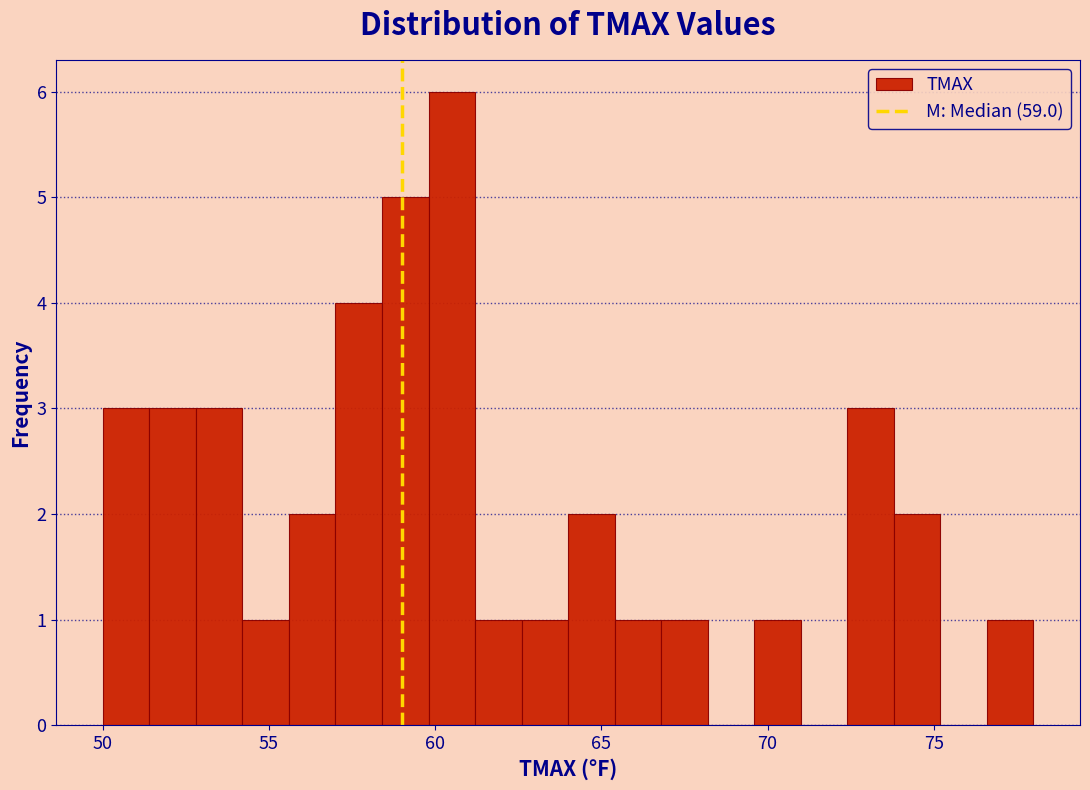

Around what value on the x-axis is the tallest bar? Give the approximate position of its centre, as read against the axis.

60.5